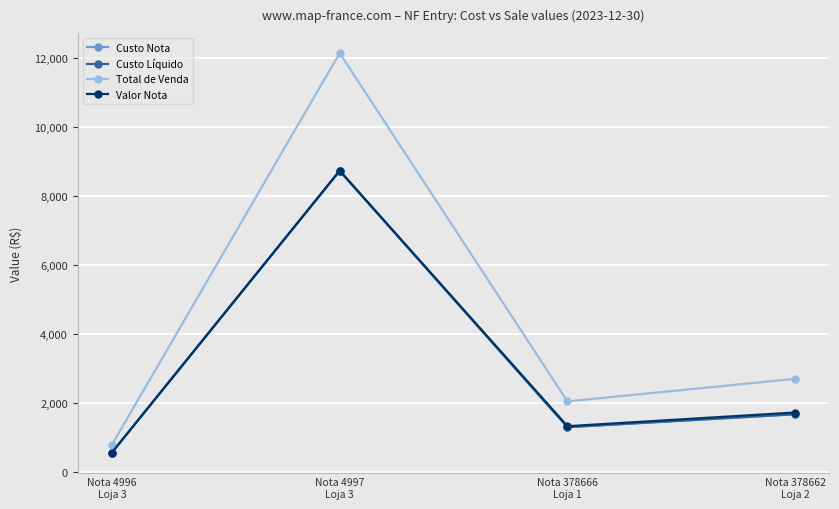

Does the chart display data point markers on the line(s)?

Yes